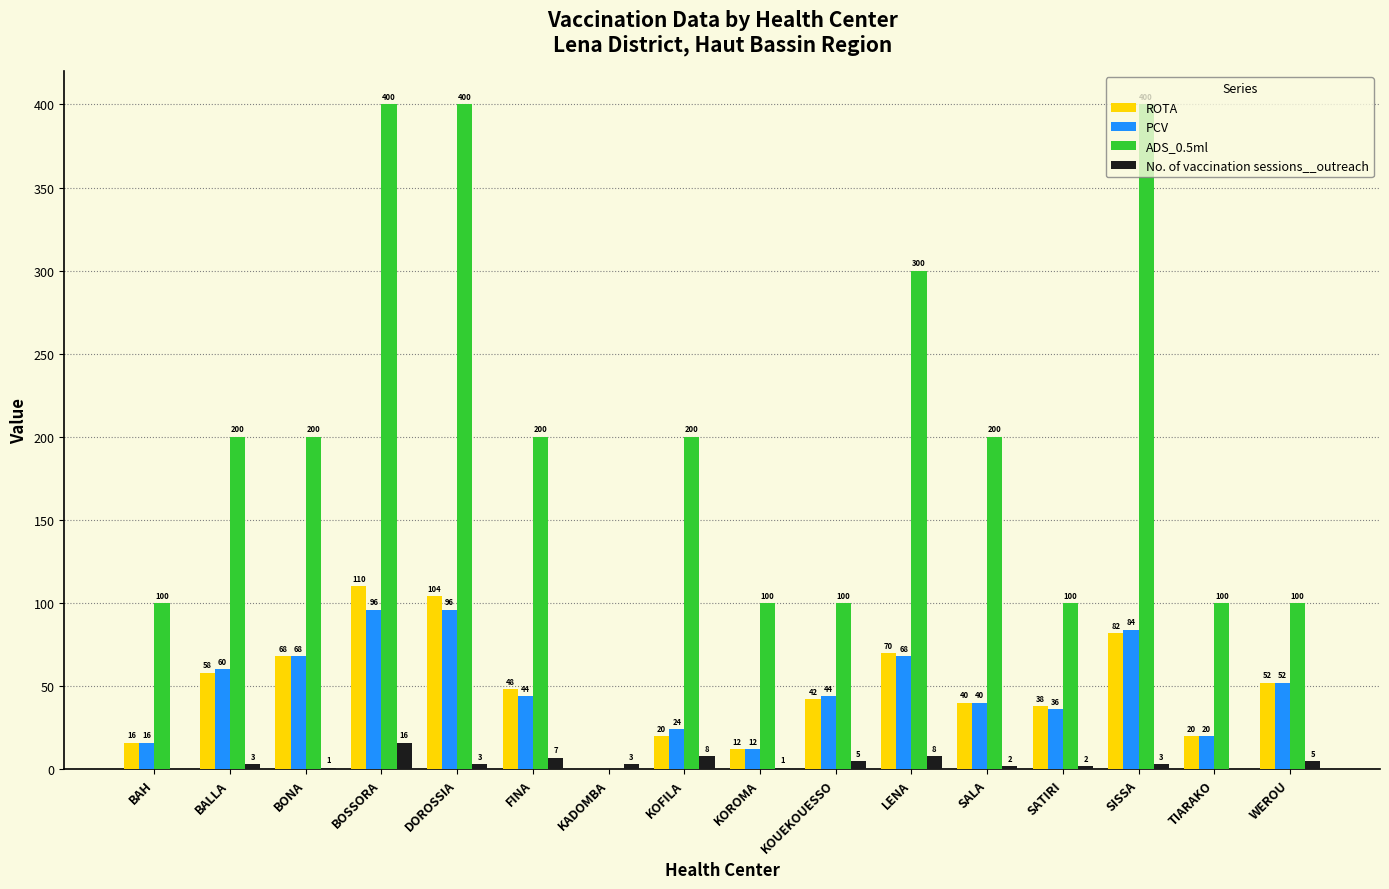

What is the sum of the ROTA values at KOFILA and SISSA?

102